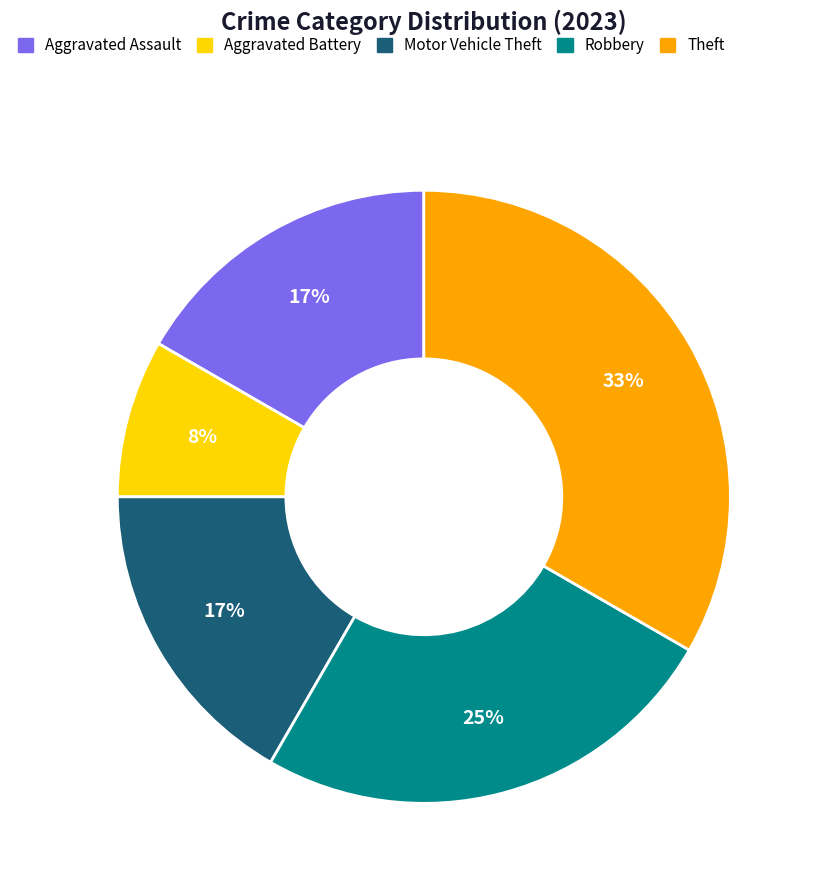

How many slices are in this pie chart?

5